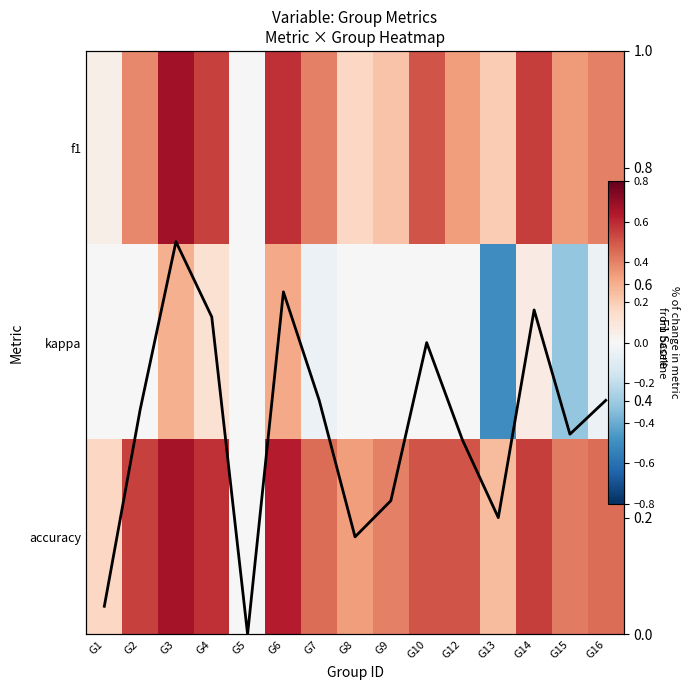

Where is F1 trend nearest to the value 0?

G5